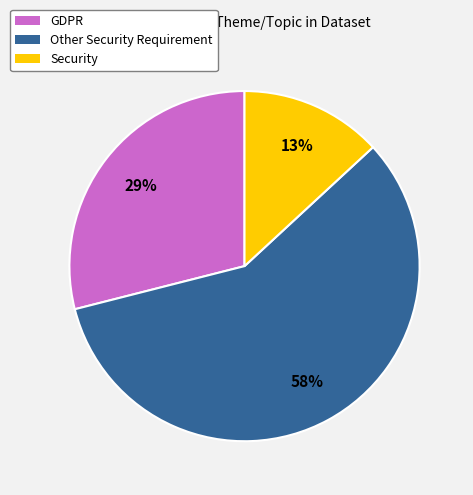

What percentage is the GDPR slice, to the nearest percent?

29%